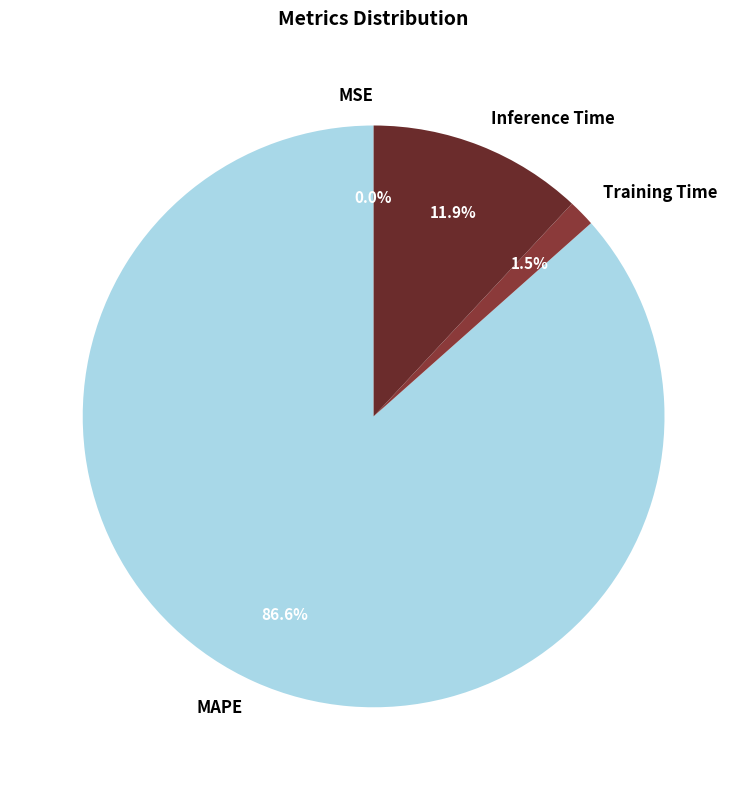

Is MAPE the majority of the pie?

Yes